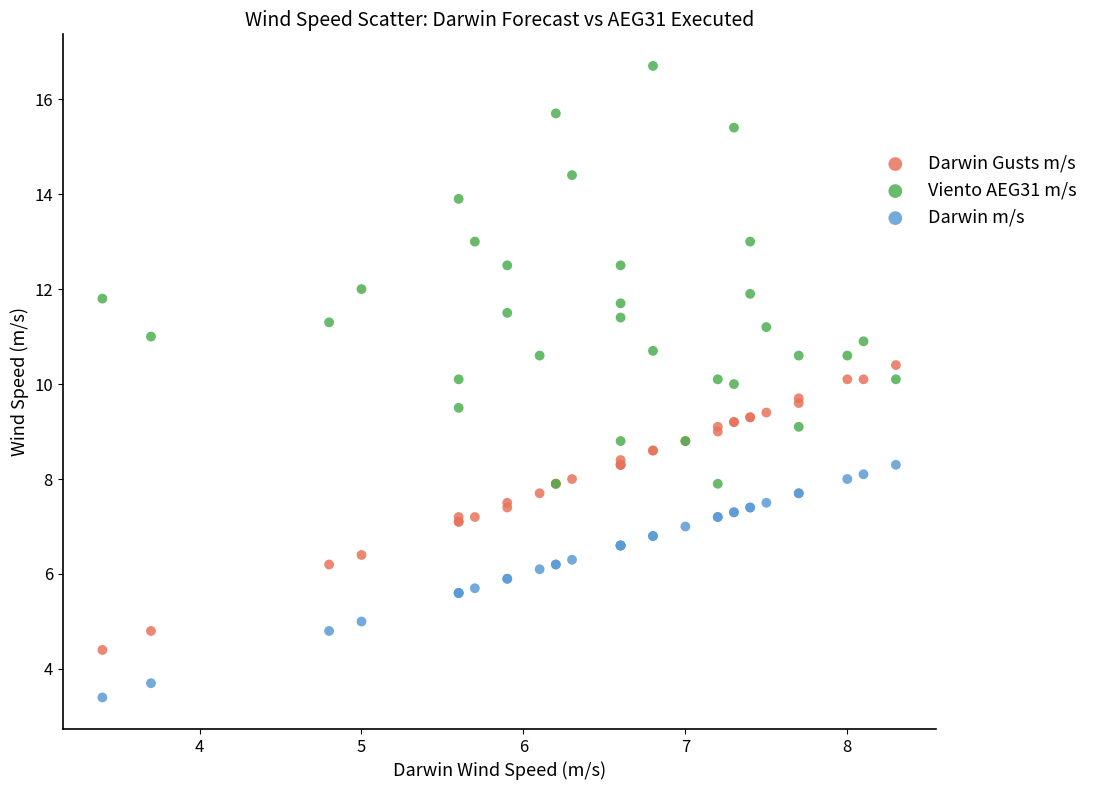

Which series has the widest spread of Y values?

Viento AEG31 m/s